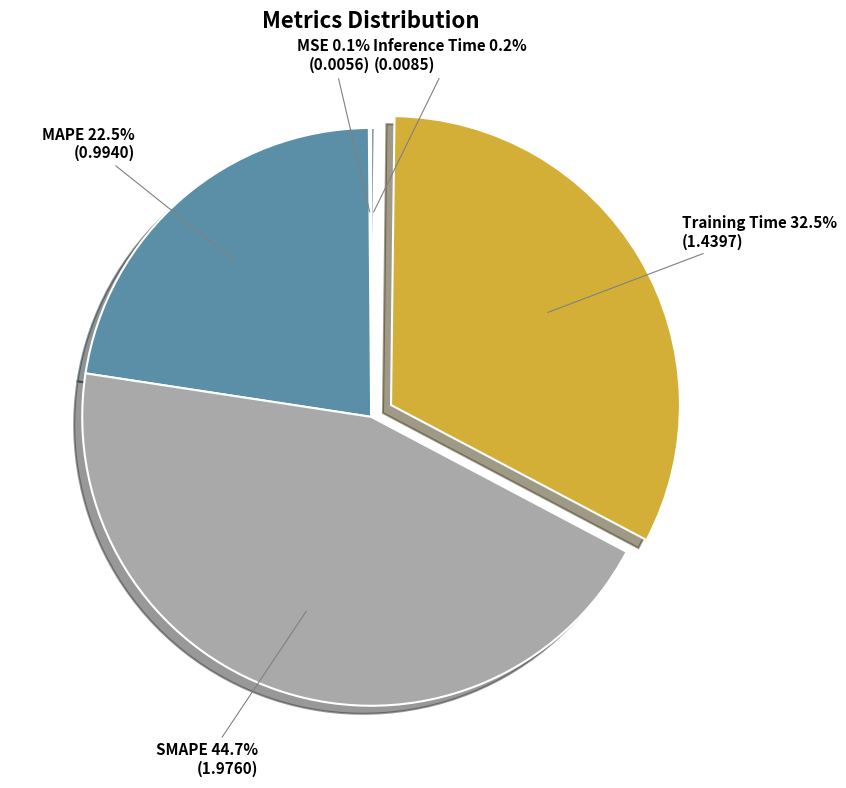

What is the ratio of the value at SMAPE to the value at Training Time?

1.4